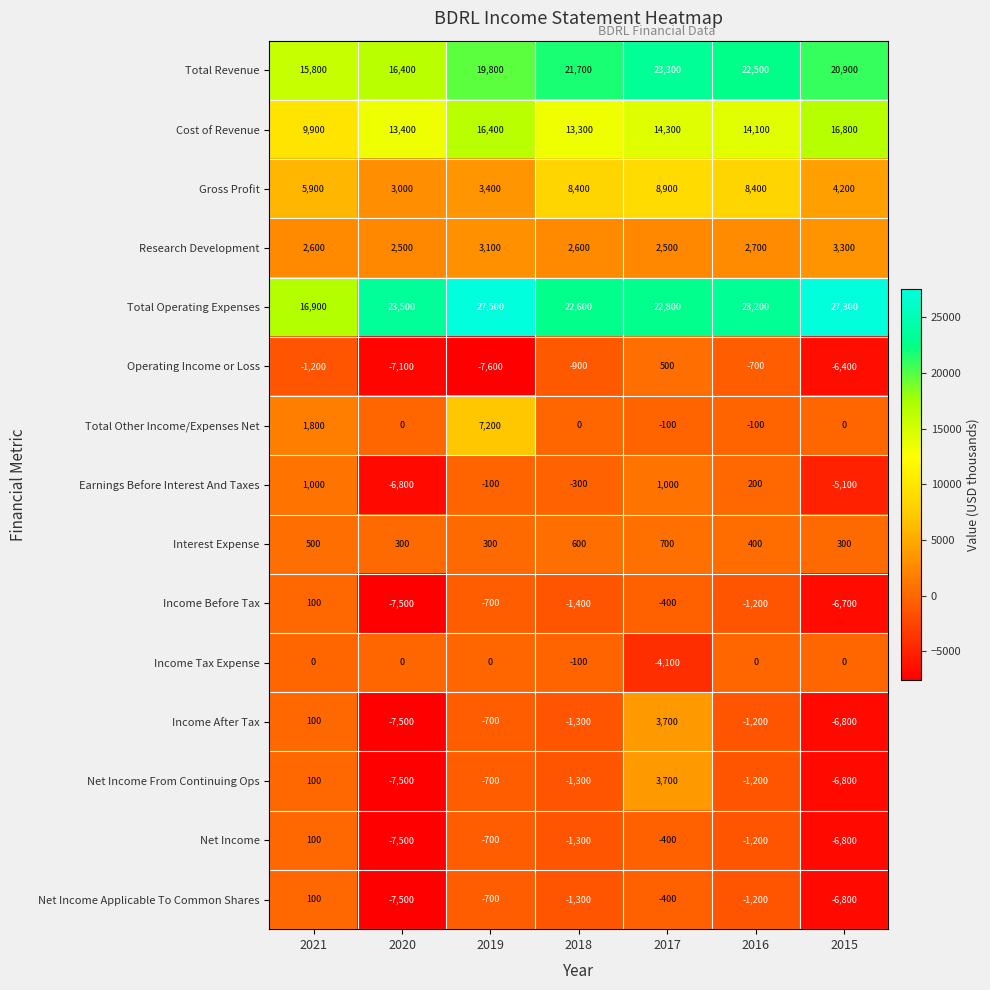

True or false: Gross Profit has a value of 3407 at 2017.

False